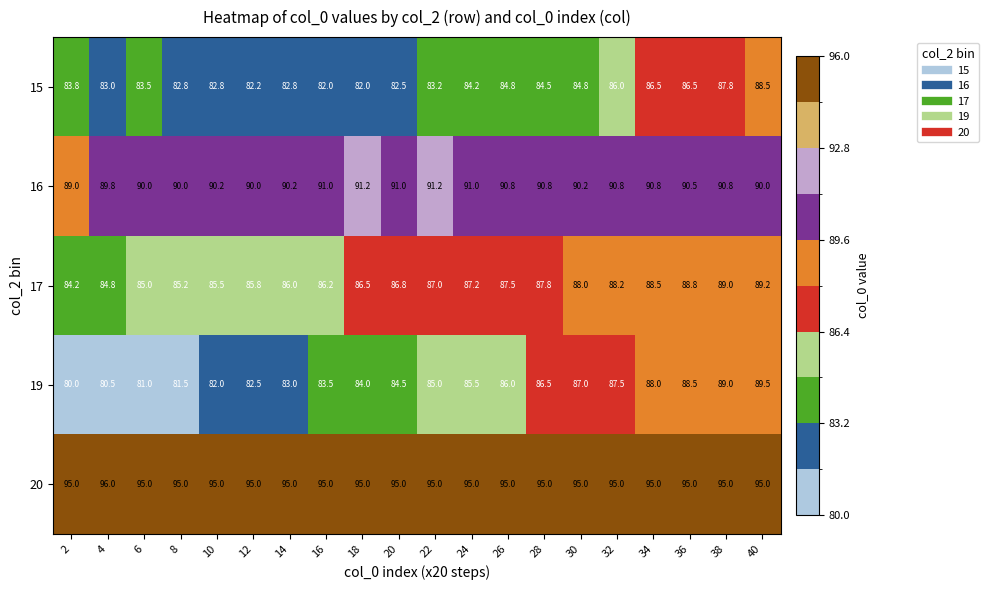

Which series has the largest total across all categories?

20